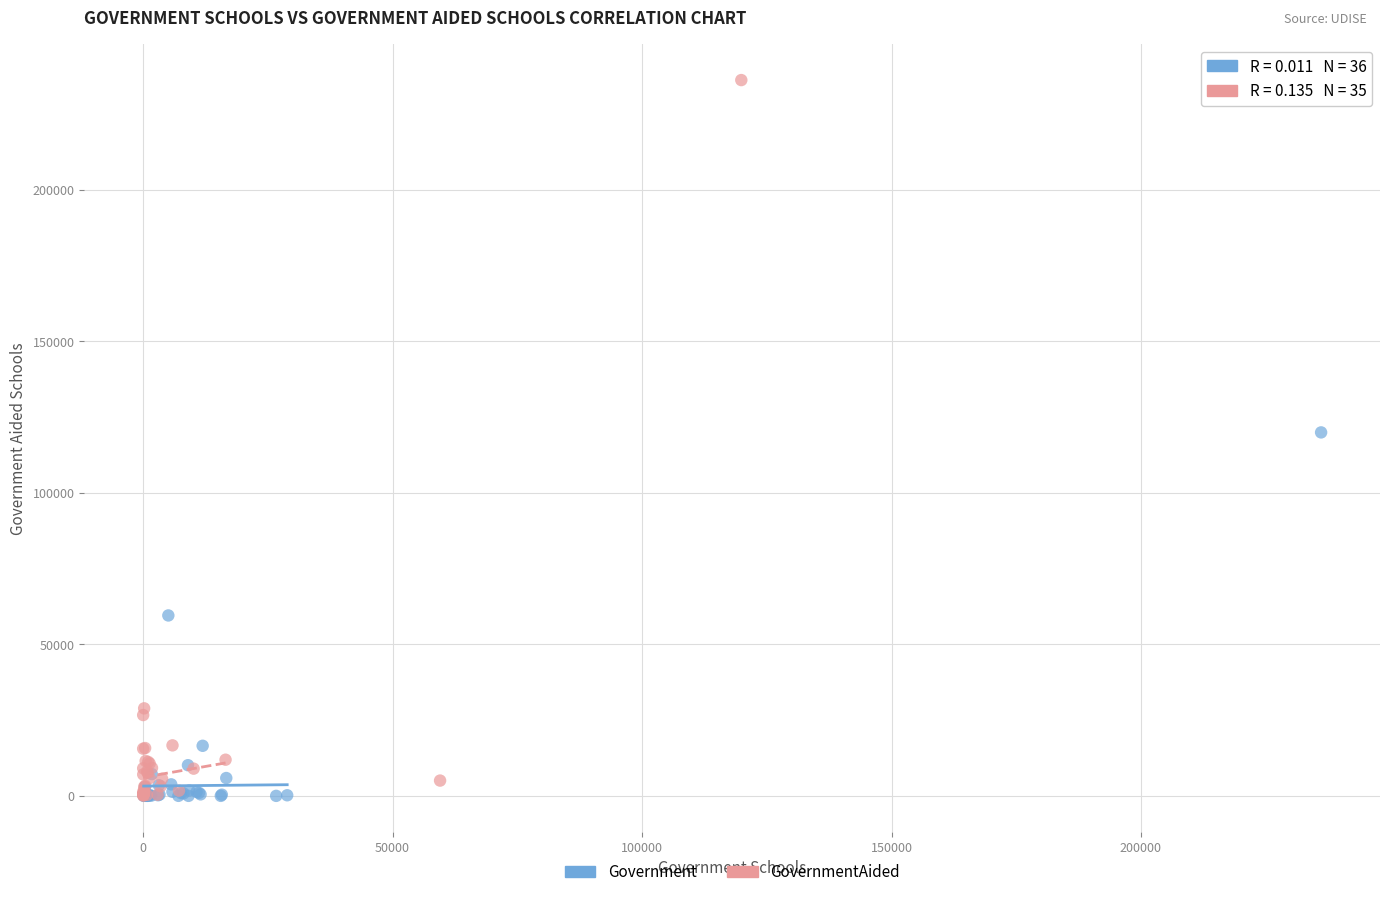

Which series contains the highest Y value?

GovernmentAided